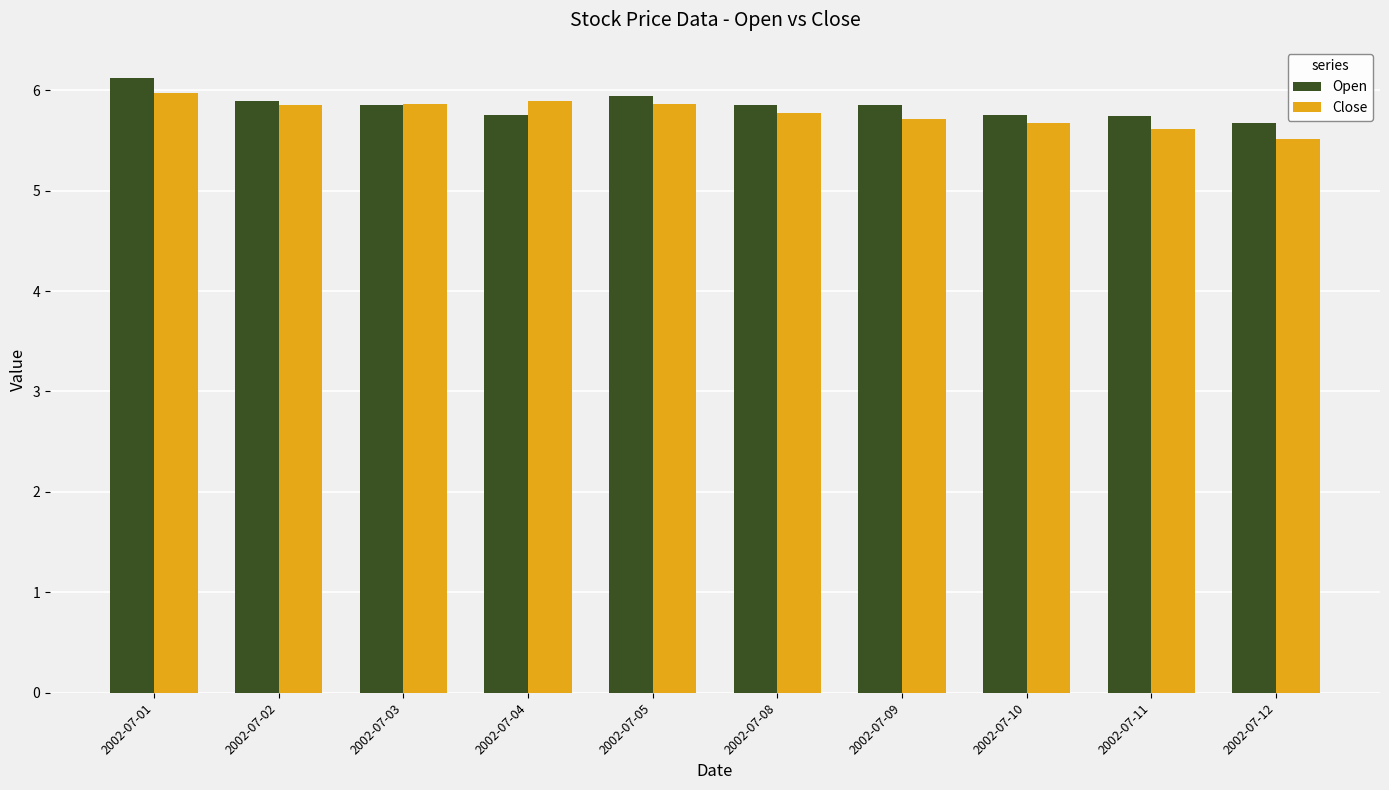

Count the Open values in the range 5 to 6.

9